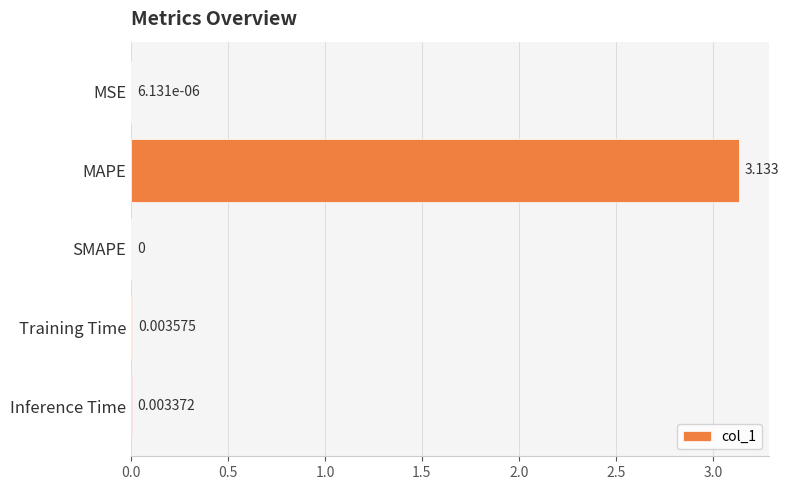

At which category does the chart reach its peak across all series?

MAPE